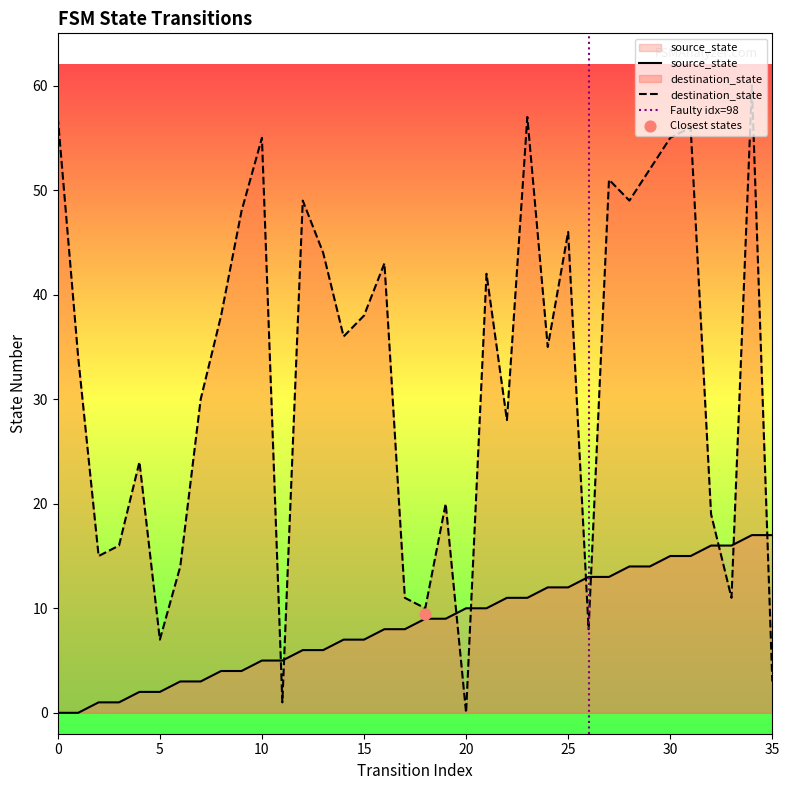

What is the total value across all series at 0?

57